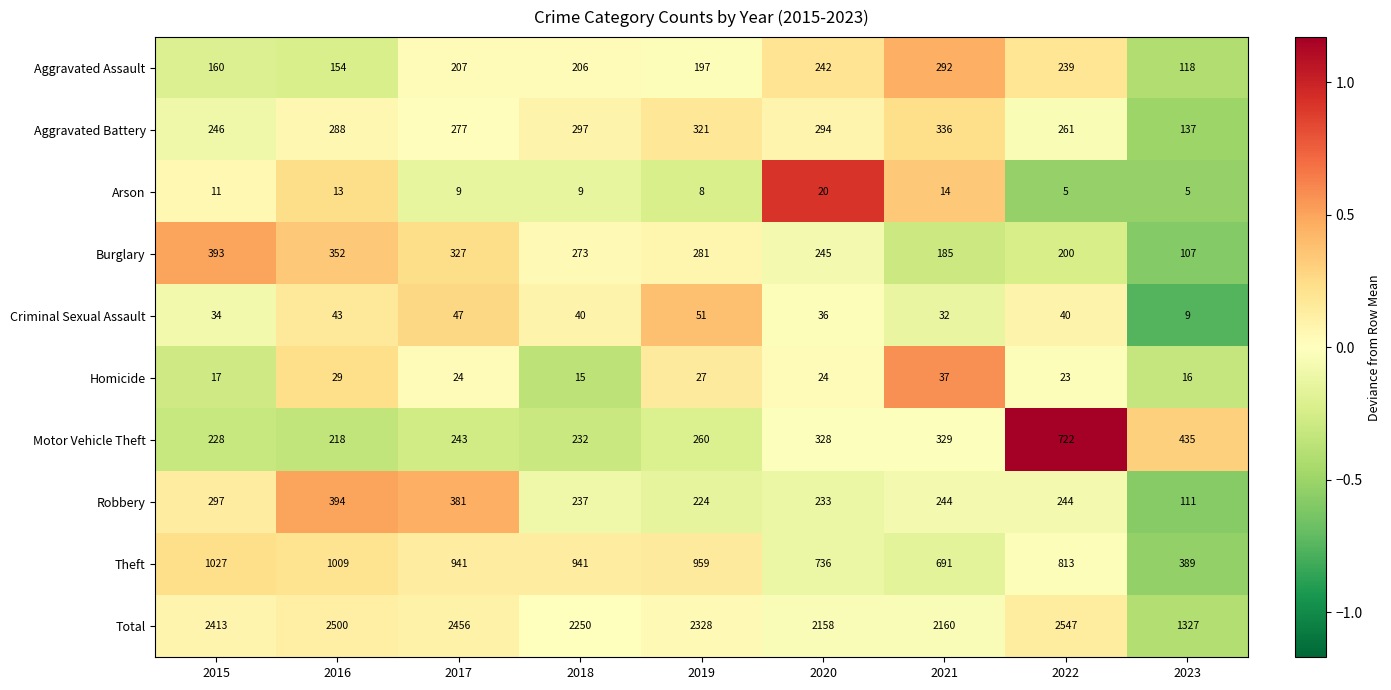

True or false: Motor Vehicle Theft has a value of 504 at 2020.

False